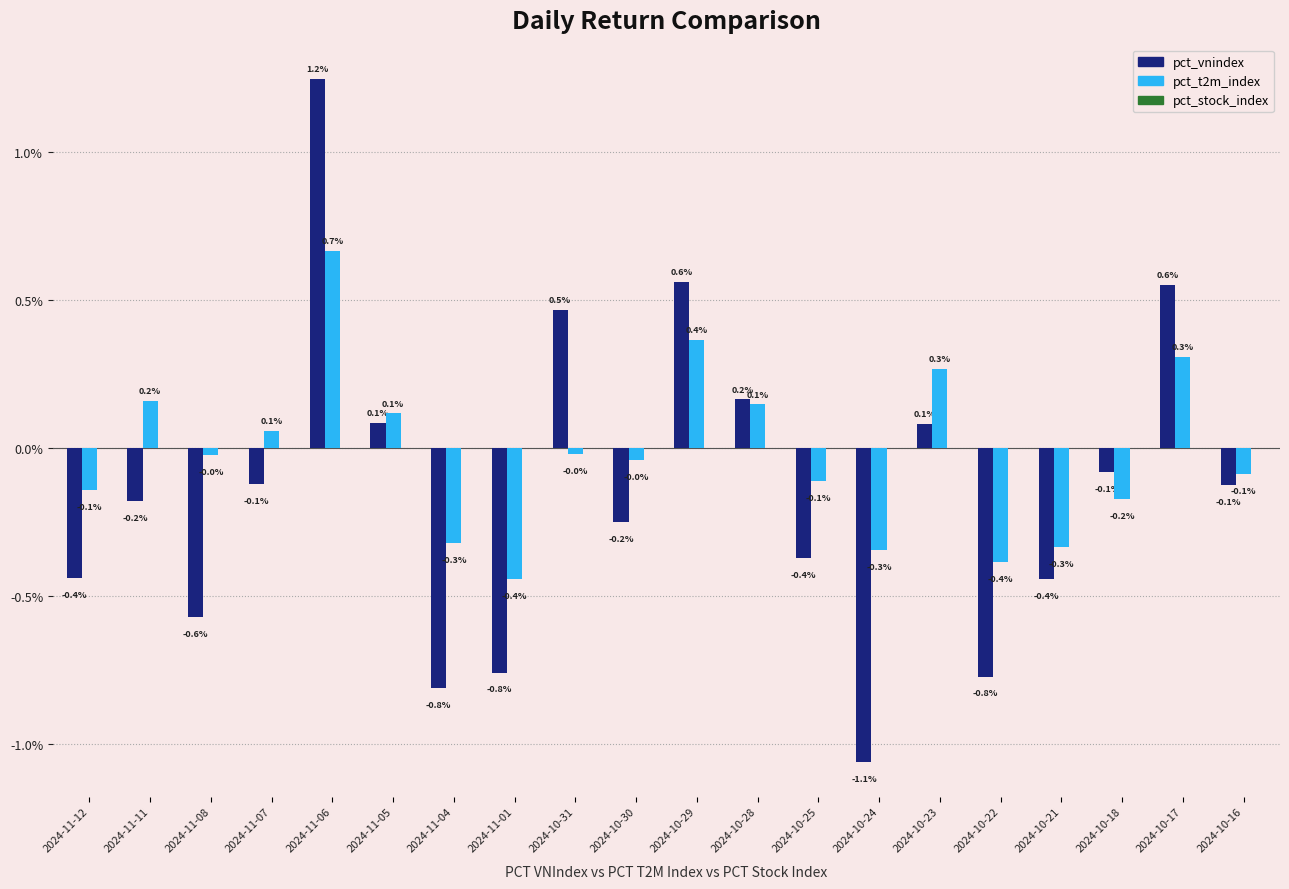

What is the label of the 15th bar from the right?

2024-11-05